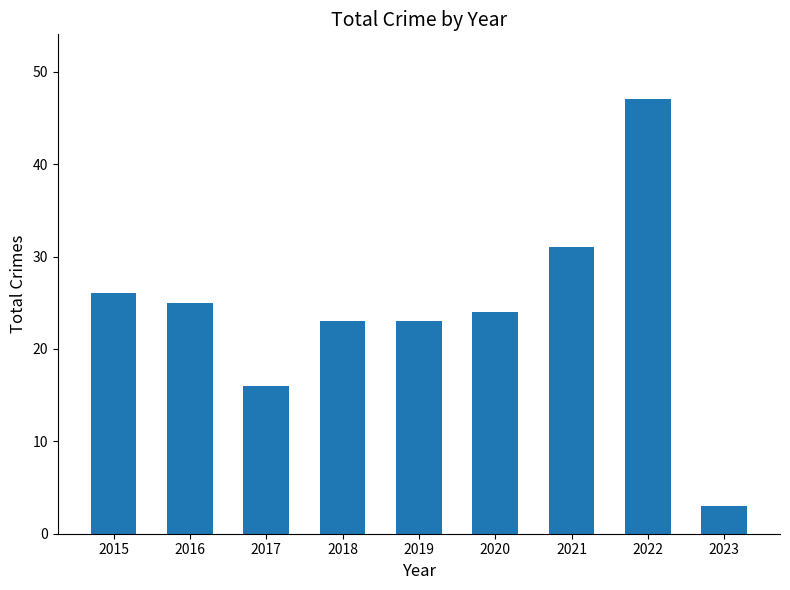

What is the value of the 9th bar from the left?

3